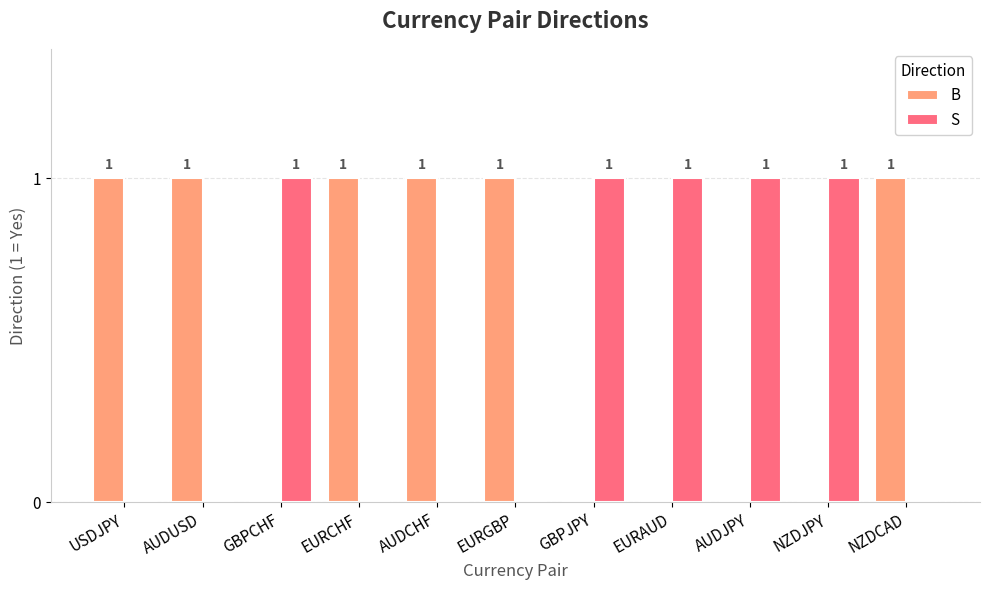

Reading right to left, extract all data points from this chart.

B: 1	0	0	0	0	1	1	1	0	1	1
S: 0	1	1	1	1	0	0	0	1	0	0